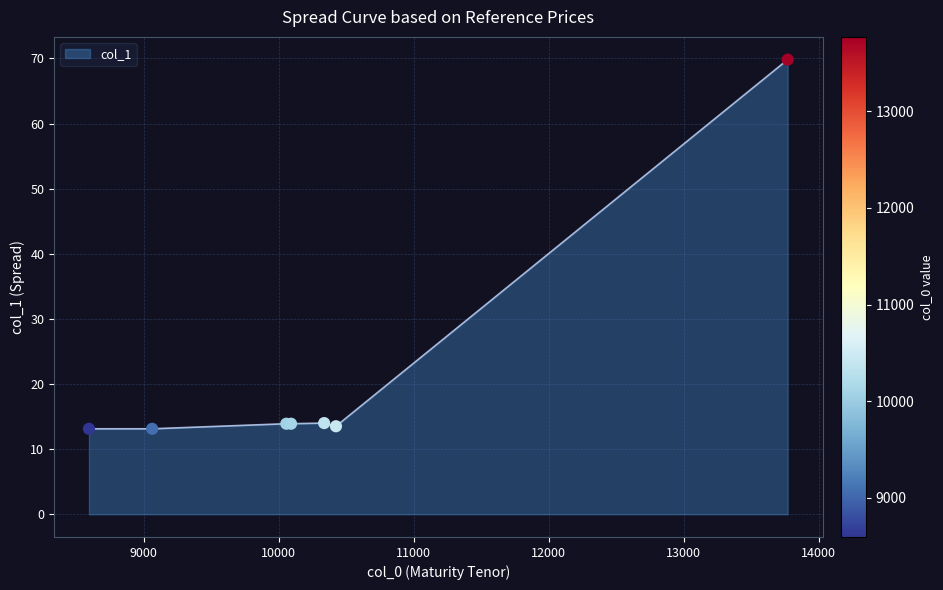

What is the sum of all values?

151.4